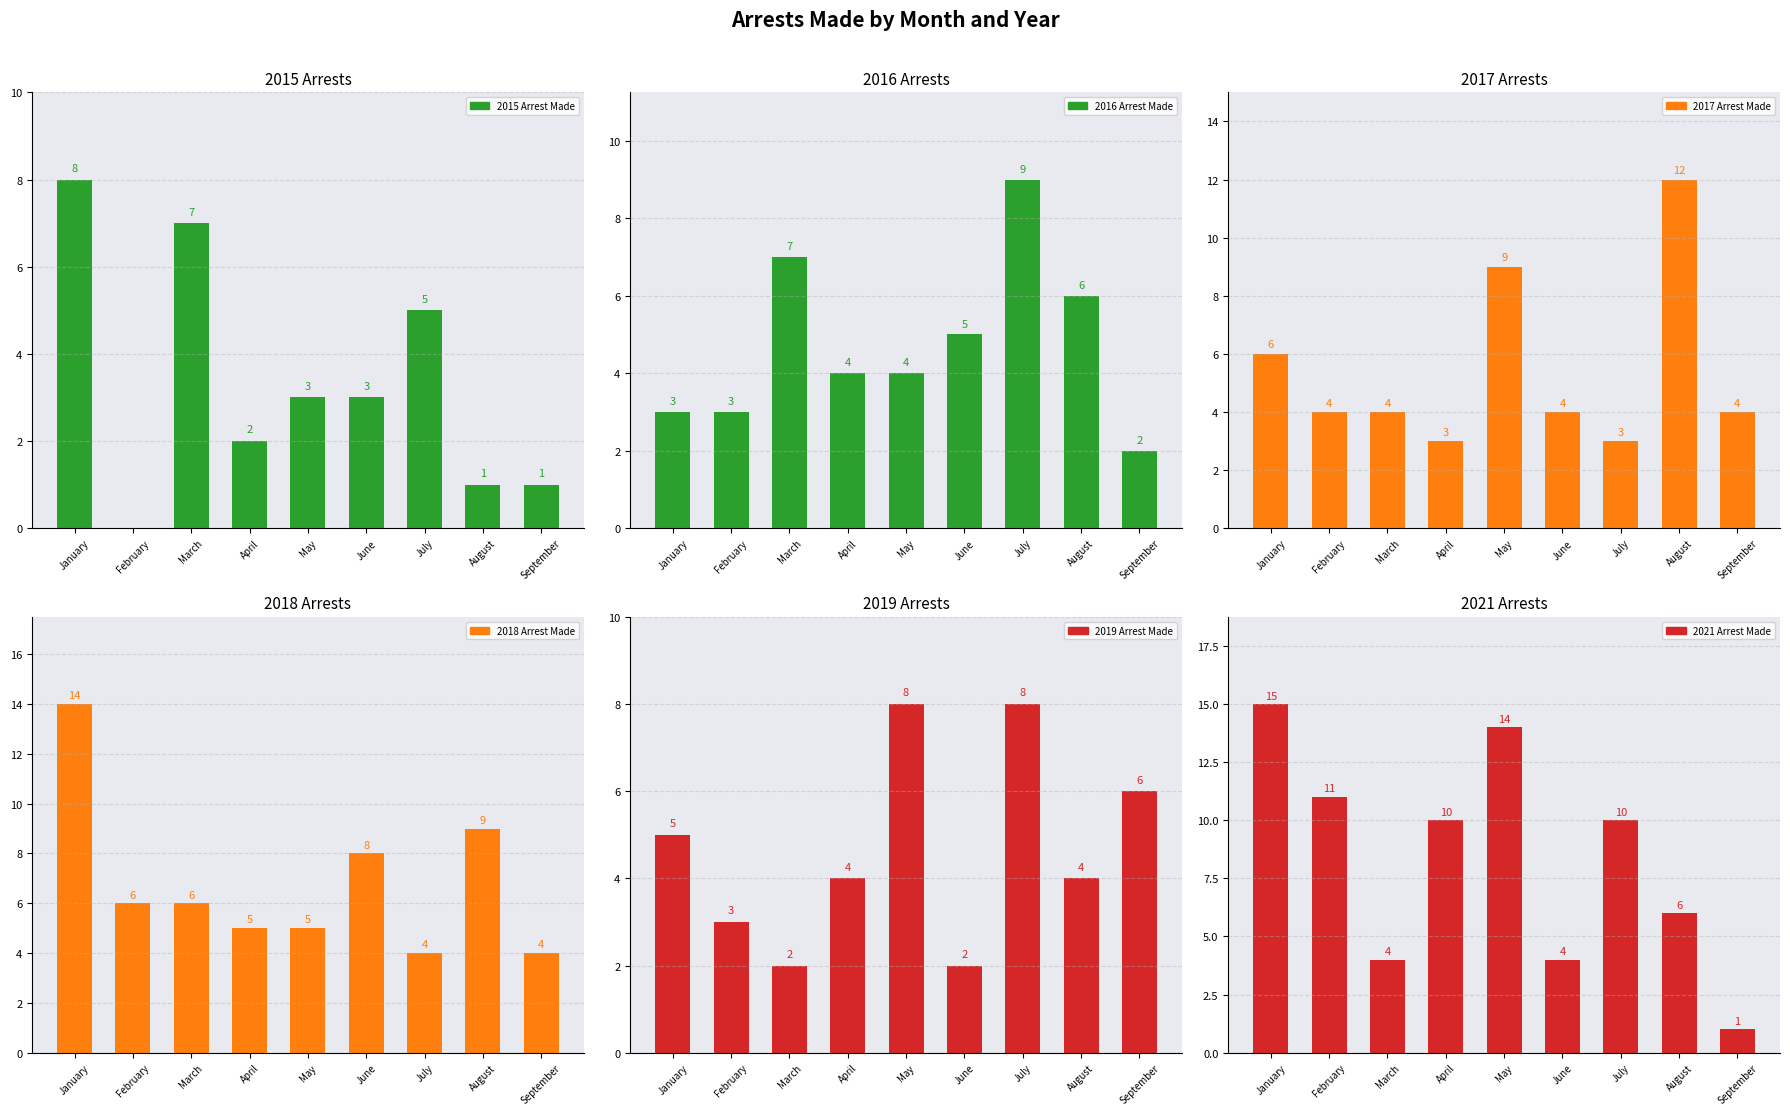

Which has a higher value, August or February?

August